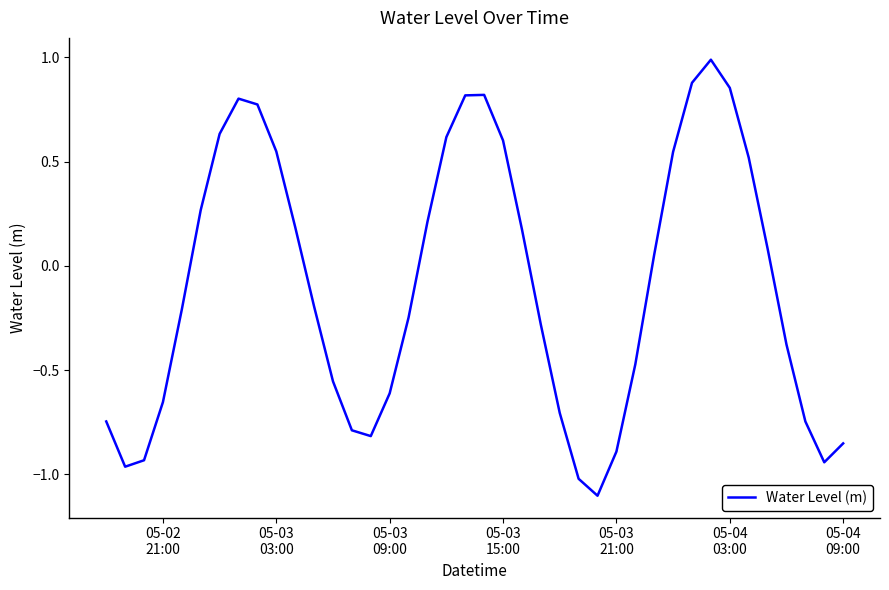

What is the difference between the maximum and minimum values?

2.1